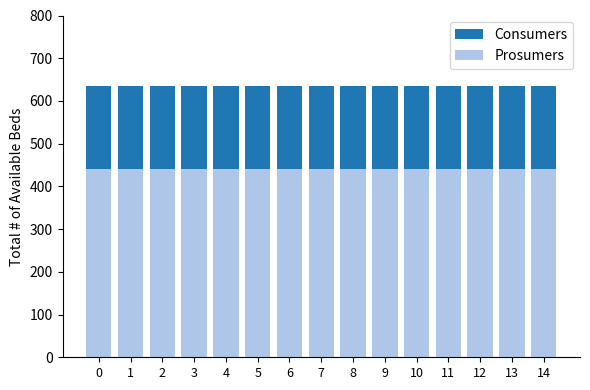

Rank the series by their maximum value, from lowest to highest.

Prosumers, Consumers